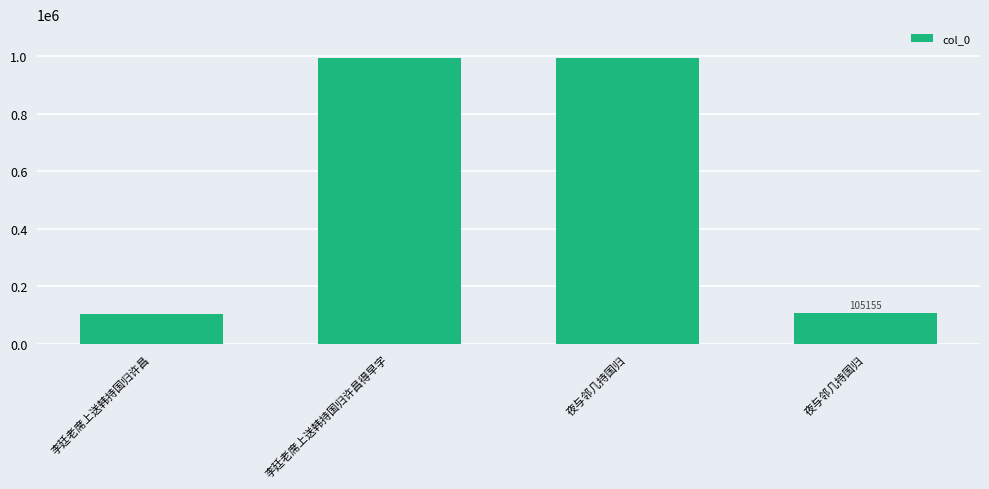

What is the minimum value shown in the chart?

104586